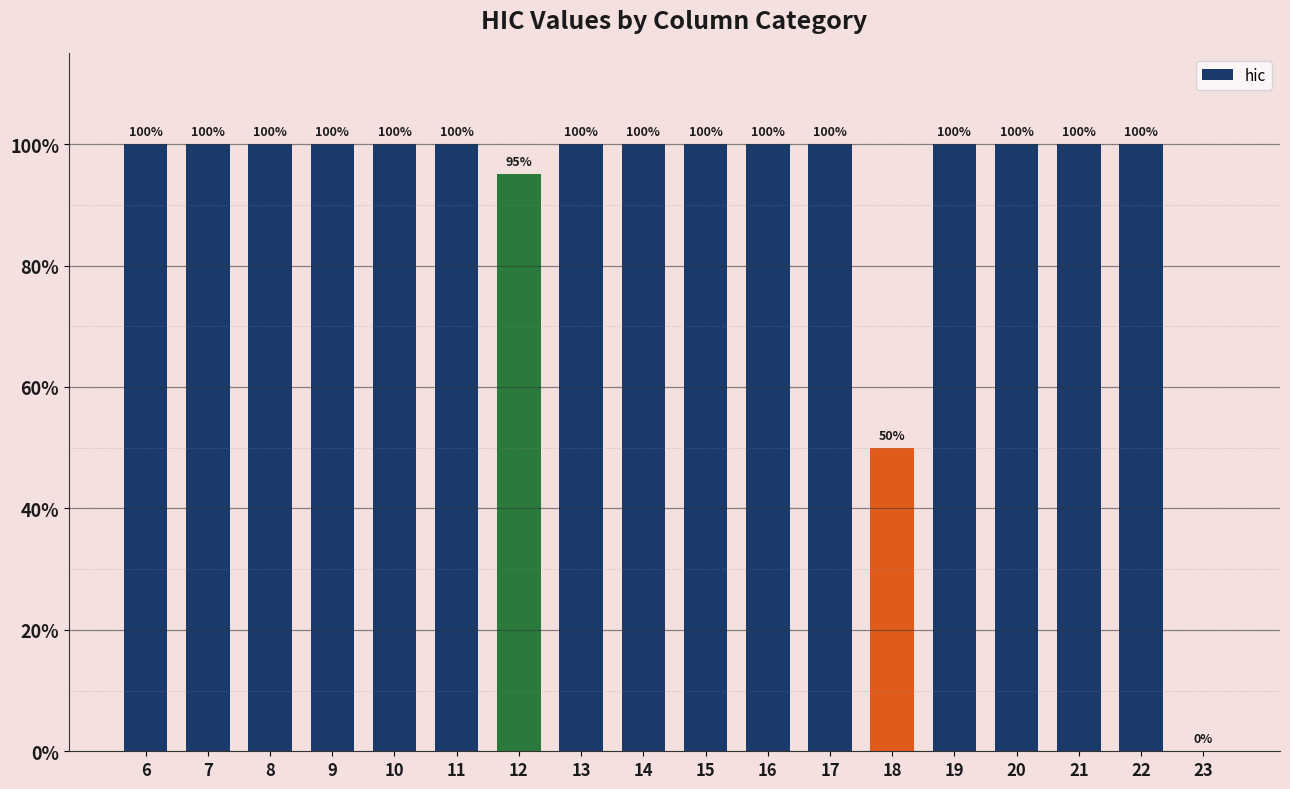

Are the bars horizontal?

No